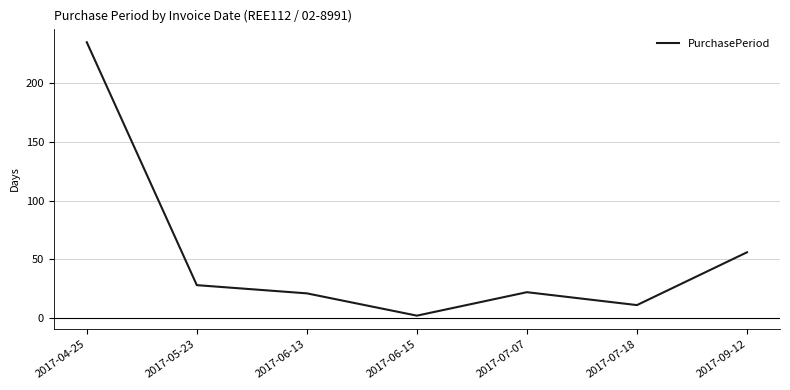

At which category does the data reach its first local peak?

2017-07-07